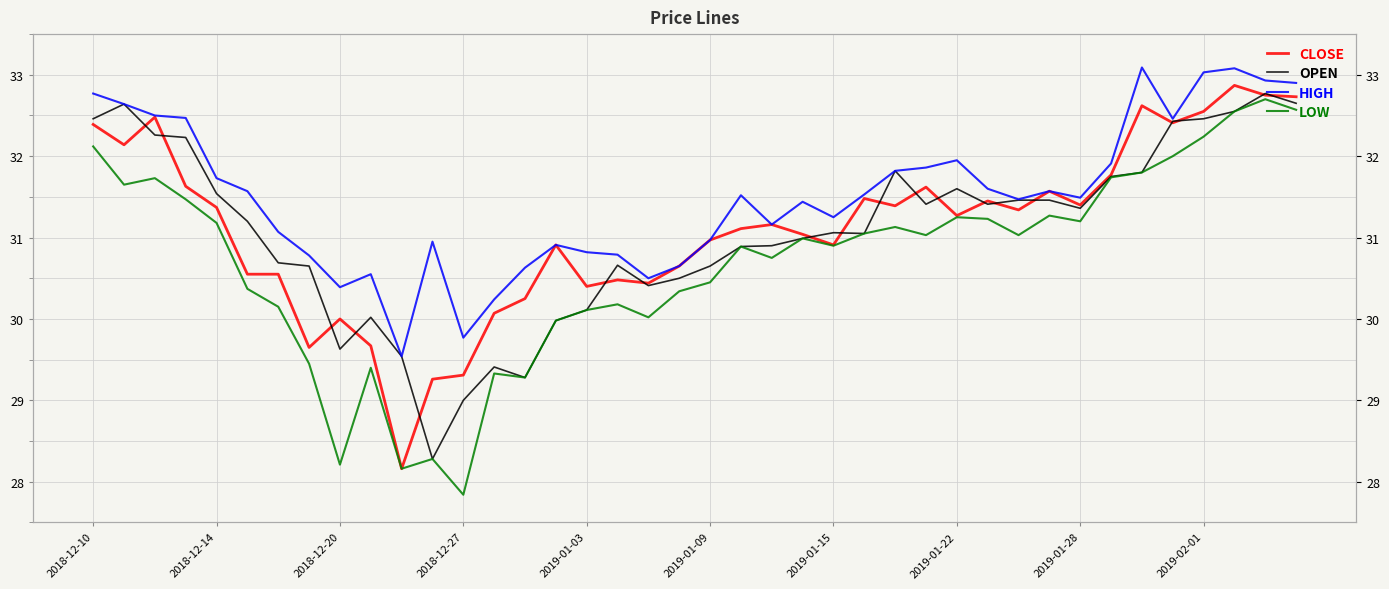

What is the total value across all series at 15?

121.8